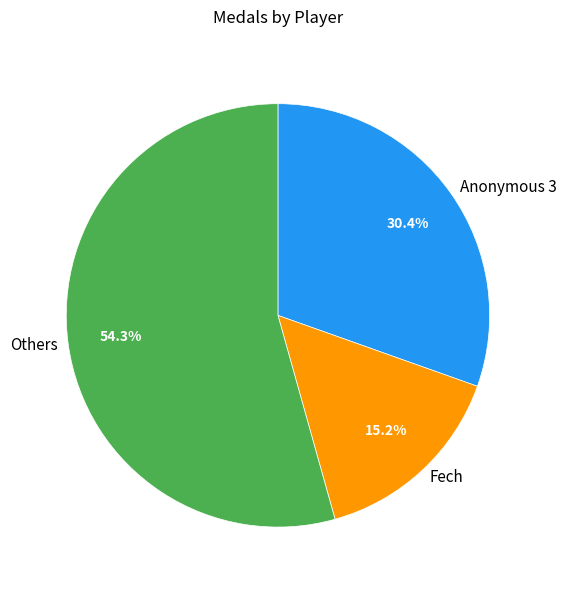

Is Anonymous 3 the majority of the pie?

No